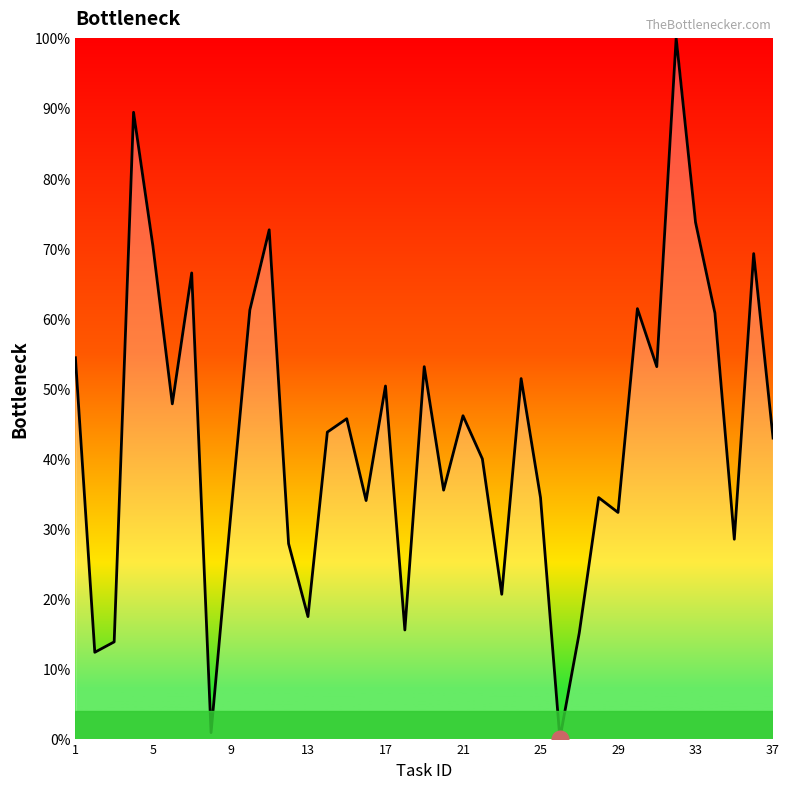

What is the difference between the maximum and minimum values?

100.0